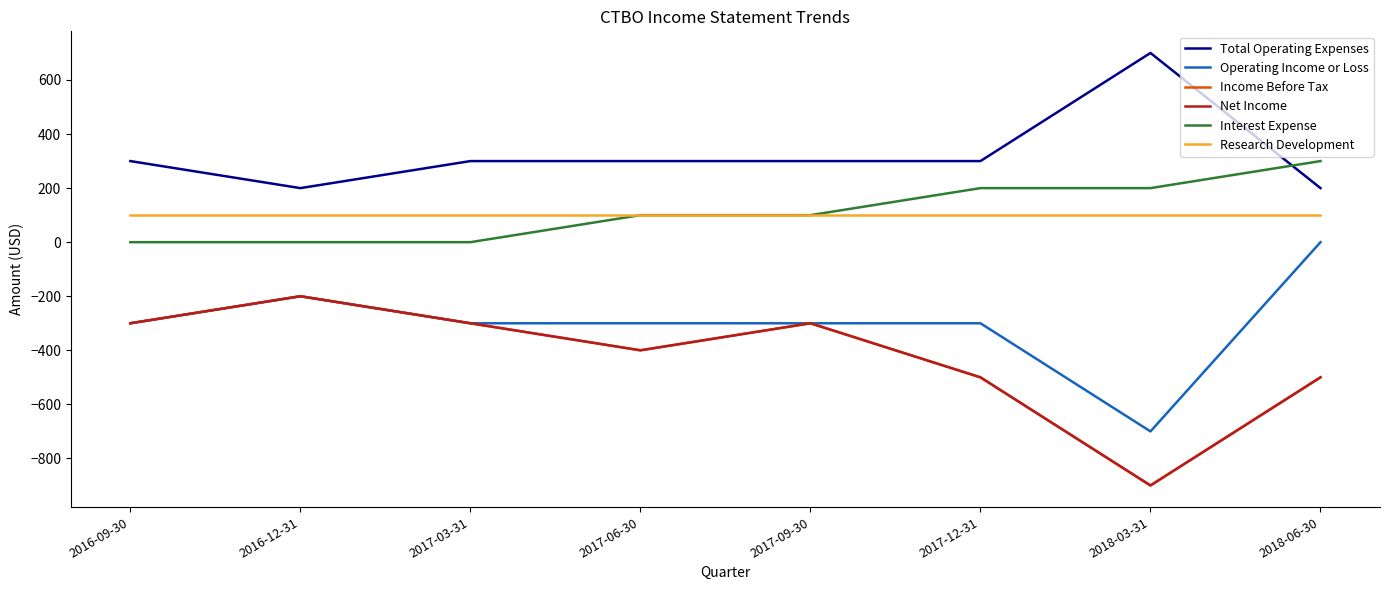

Does the chart have visible grid lines?

No